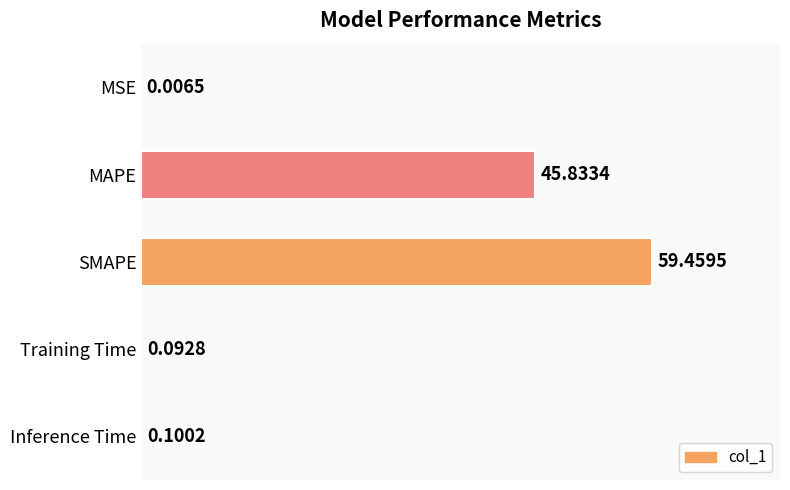

What is the average value?

21.1